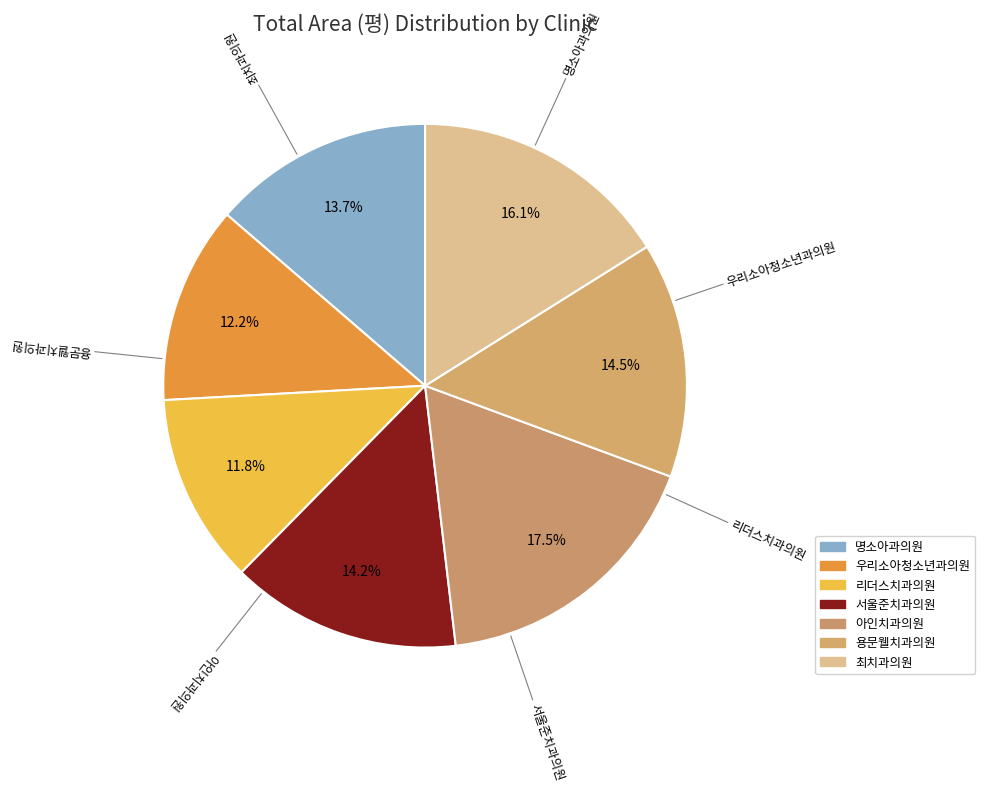

Combined, do 최치과의원 and 명소아과의원 account for over 50%?

No